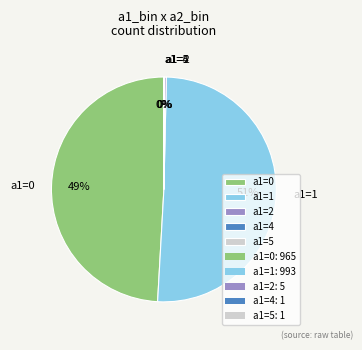

Does any single category account for the majority?

Yes